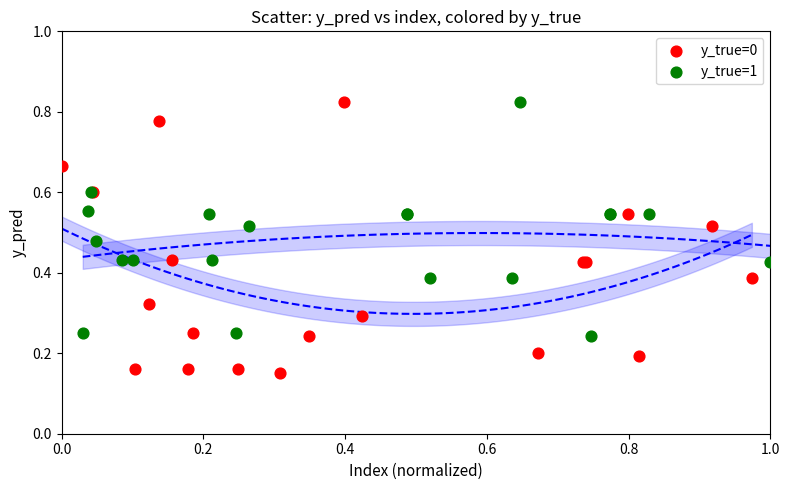

Which series has the widest spread of Y values?

y_true=0